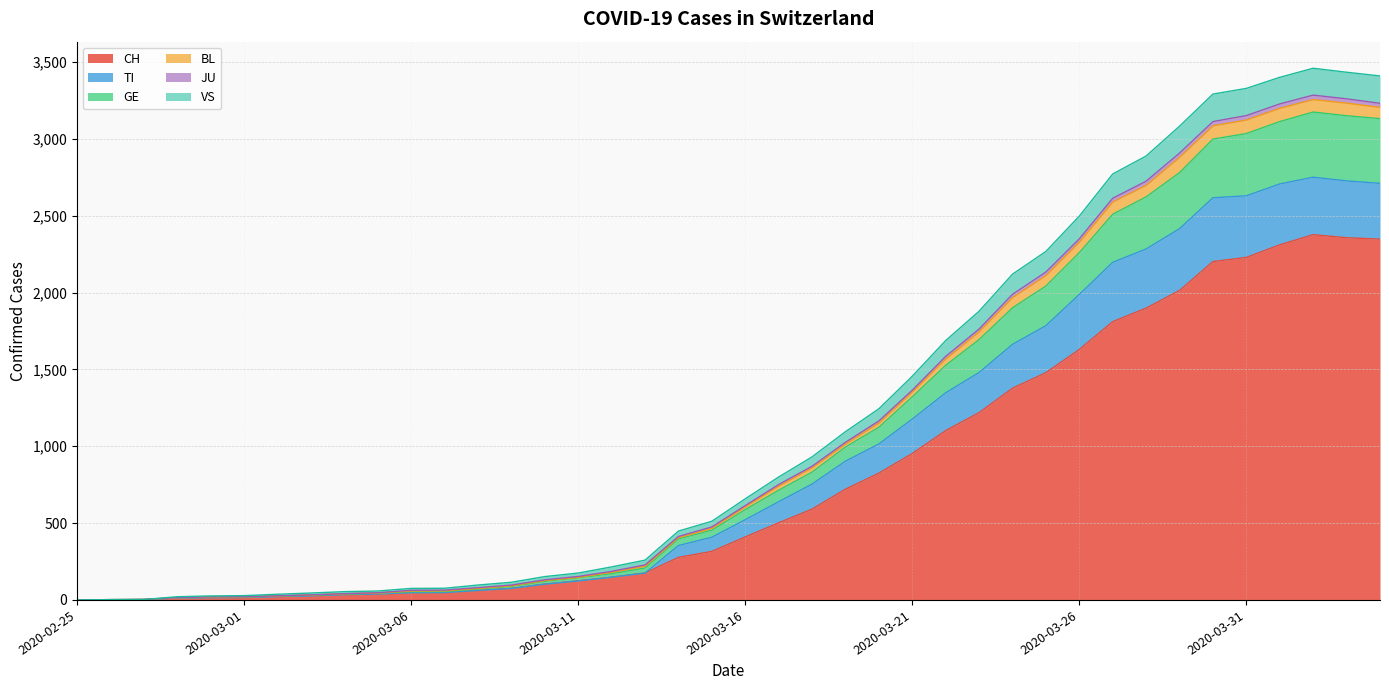

What is the highest value of the CH series?

2377